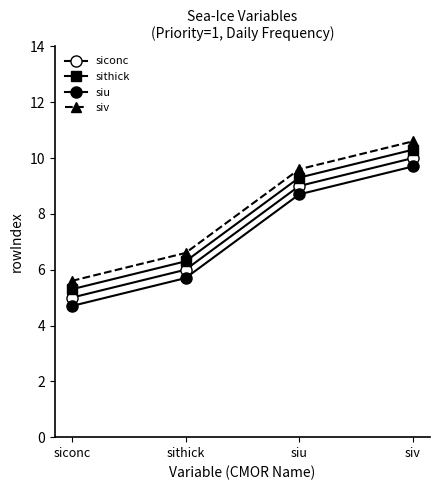

Count the number of data series in this chart.

4